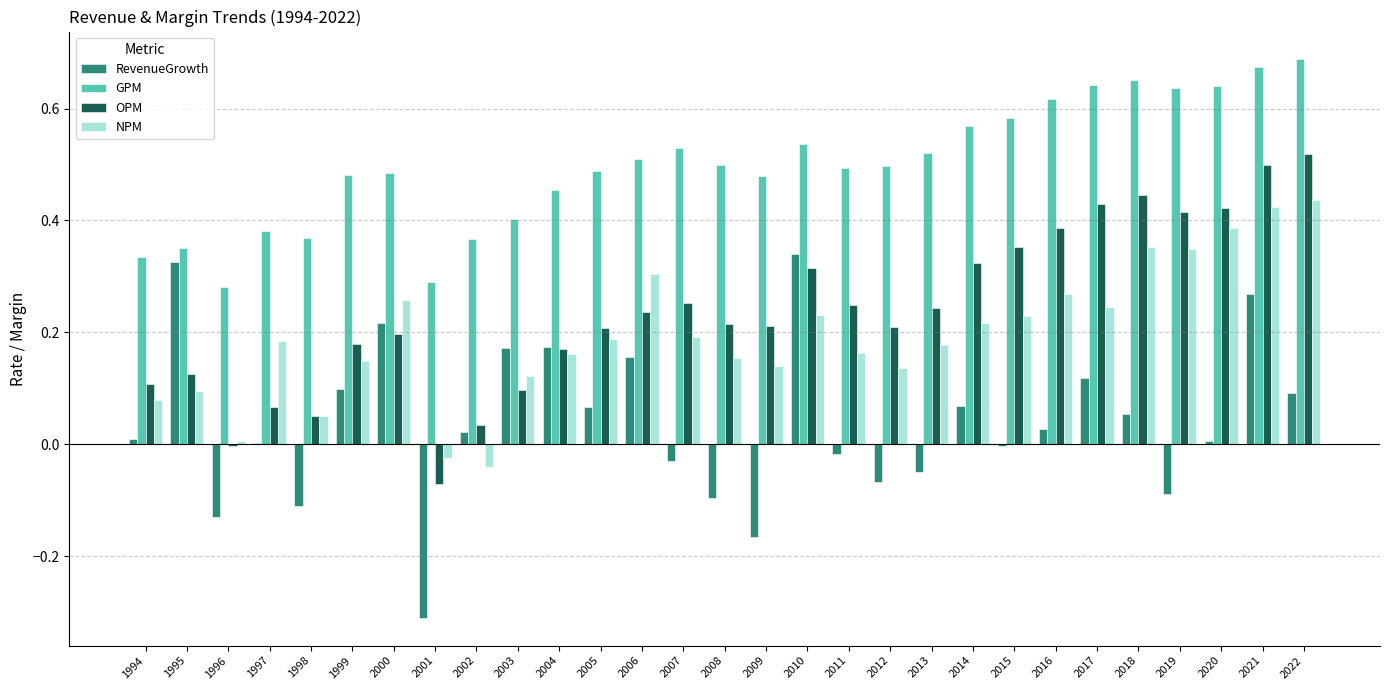

Between 1995 and 2015, which series saw the biggest shift?

RevenueGrowth